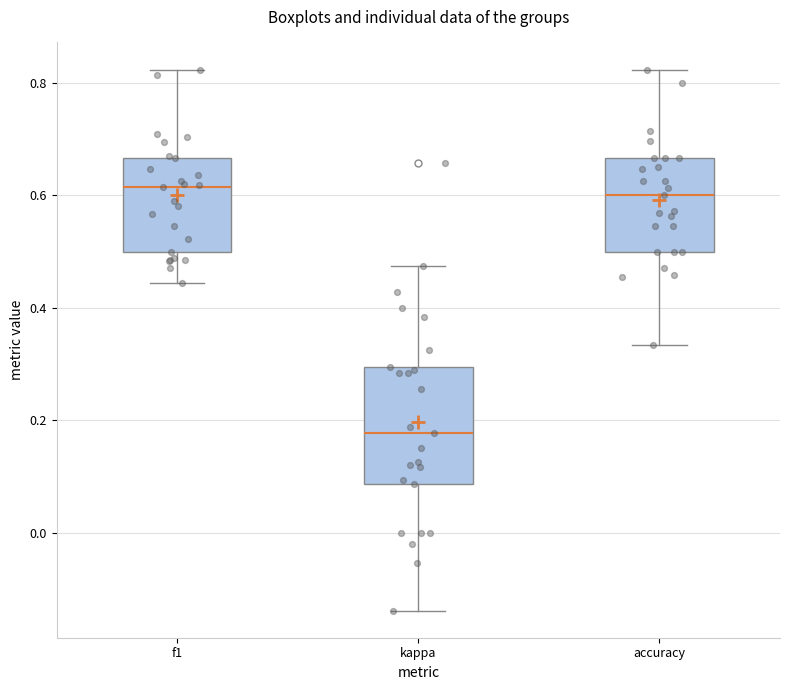

Reading left to right, transcribe this box plot: for each box, give where its median line is, the range the box spans, and where its two whiskers end, as read against the y-axis. The values are not printed on the chart, so give them approximately, as read against the axis.

f1: median 0.62, box 0.50 to 0.66, whiskers 0.44 to 0.82
kappa: median 0.18, box 0.08 to 0.30, whiskers -0.14 to 0.48
accuracy: median 0.60, box 0.50 to 0.66, whiskers 0.34 to 0.82